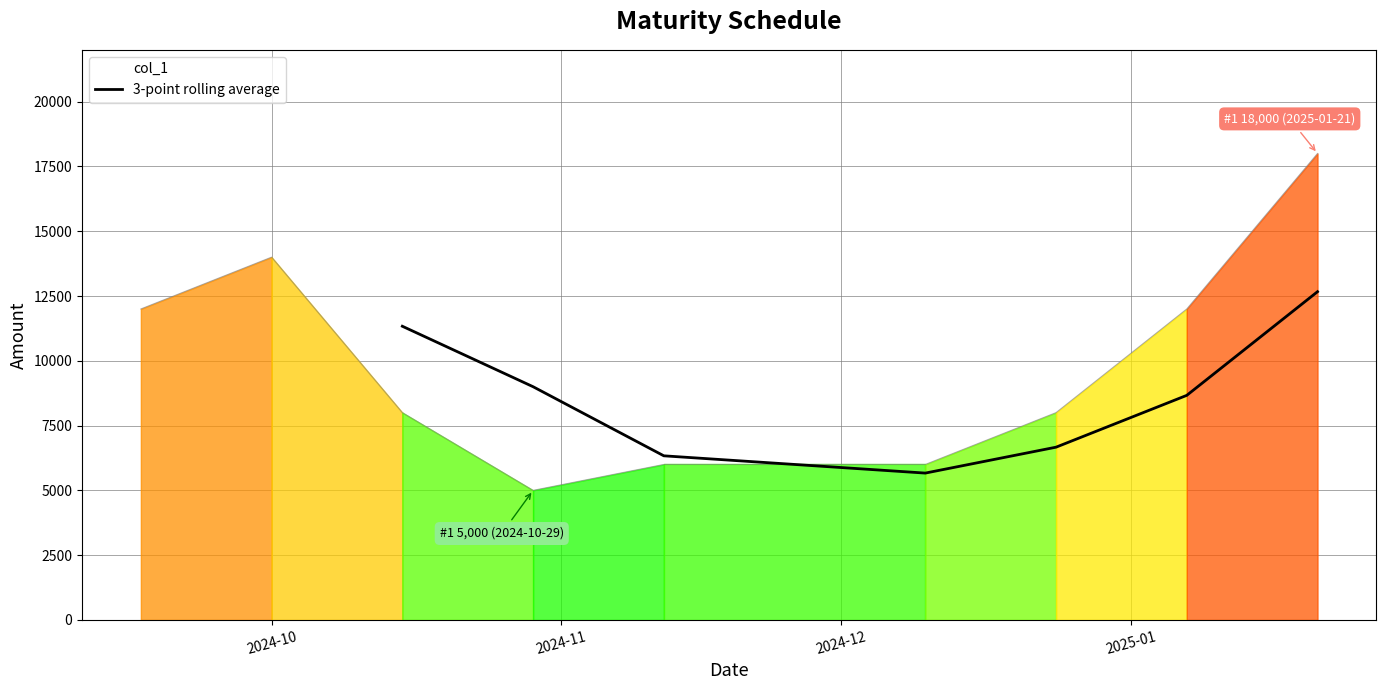

How many lines are shown in the chart?

1